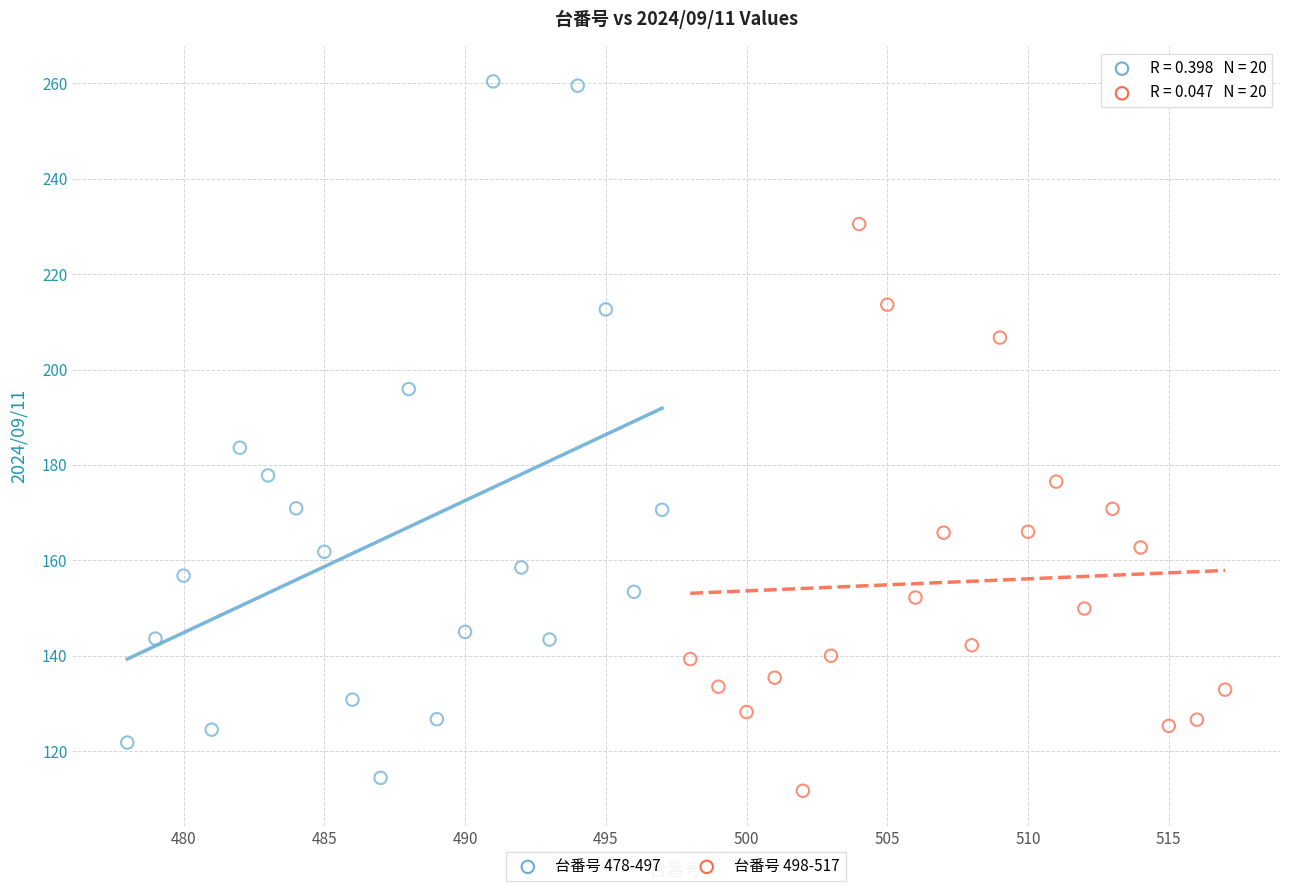

Which series has the largest Y range (max minus min)?

台番号 478-497